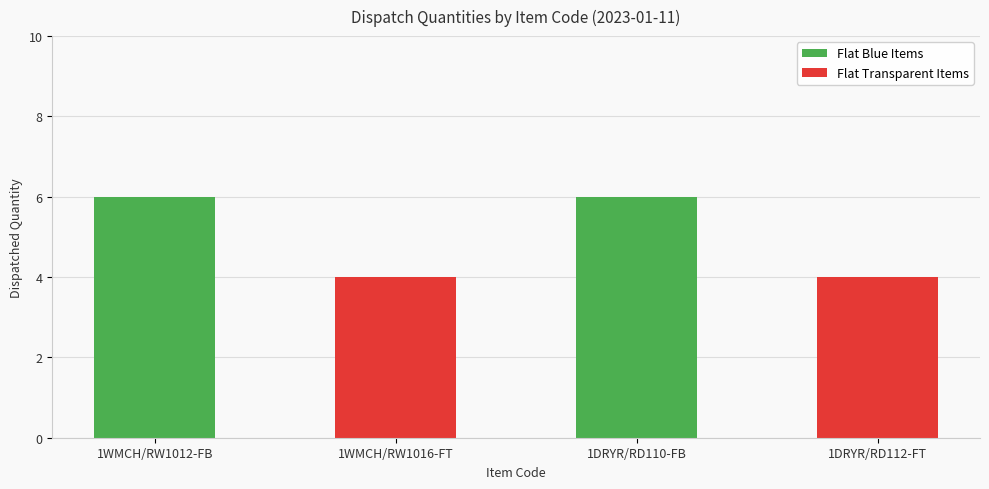

What is the ratio of the value at 1WMCH/RW1016-FT to the value at 1DRYR/RD112-FT?

1.0